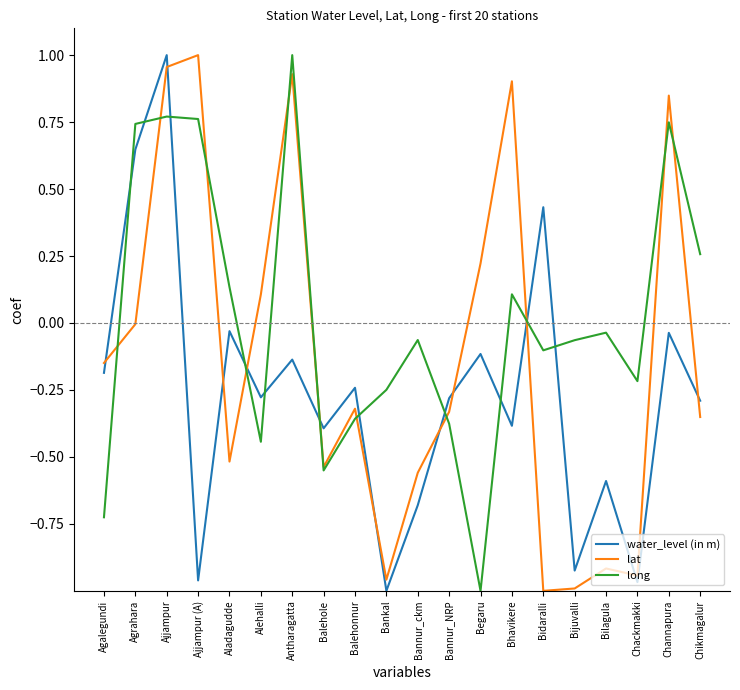

In long, how many points are lower than both neighbors (excluding endpoints)?

5